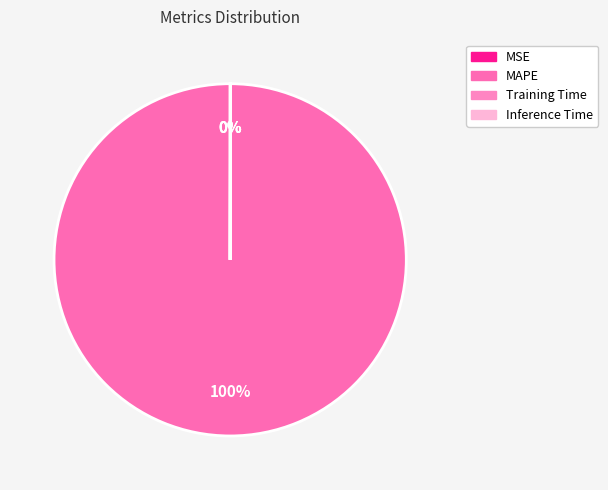

Is it true that Training Time is 0% of the pie?

True